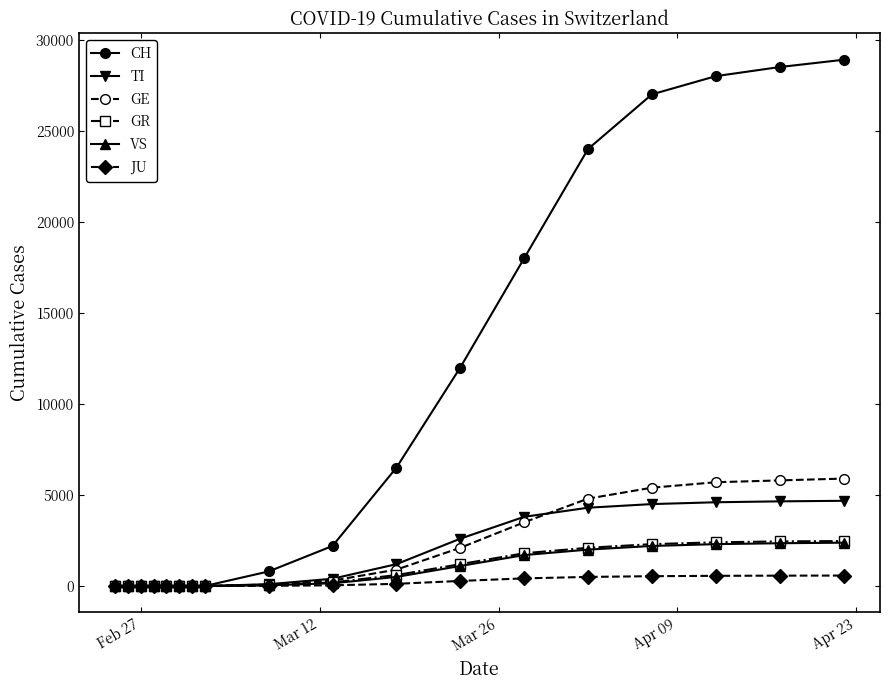

Which series has the largest total across all categories?

CH